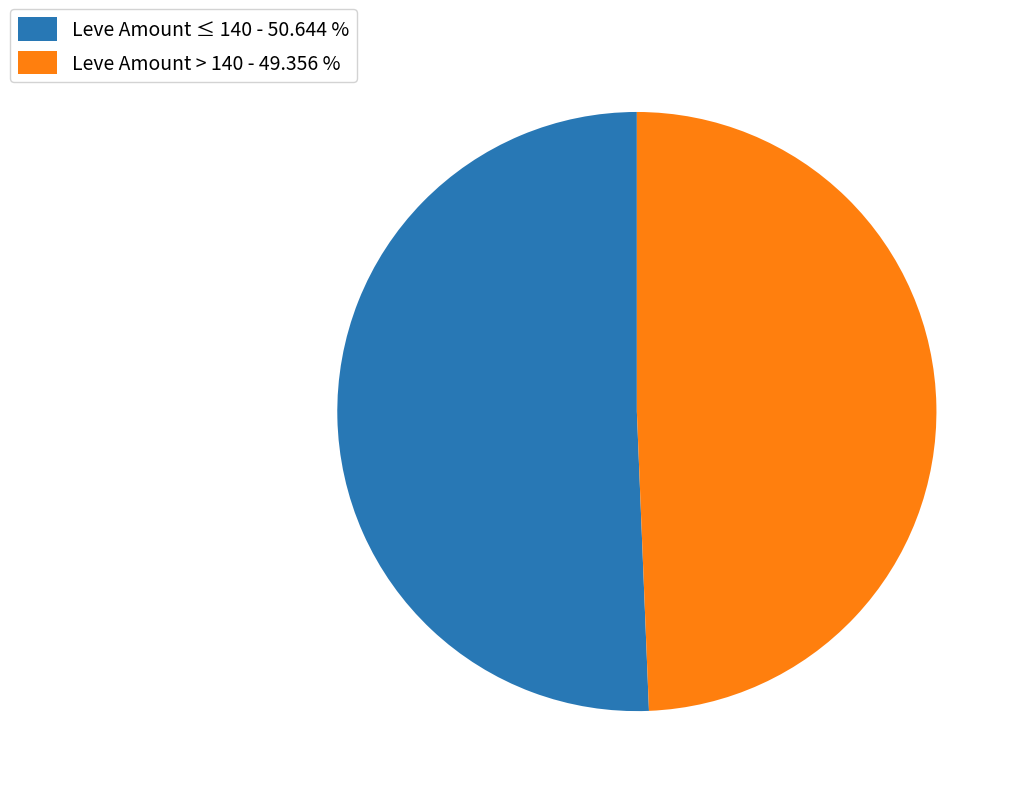

How many segments does this pie chart have?

2